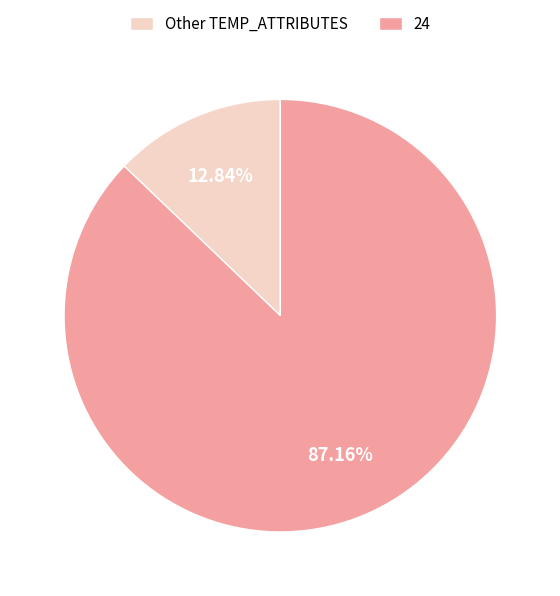

How many slices are in this pie chart?

2